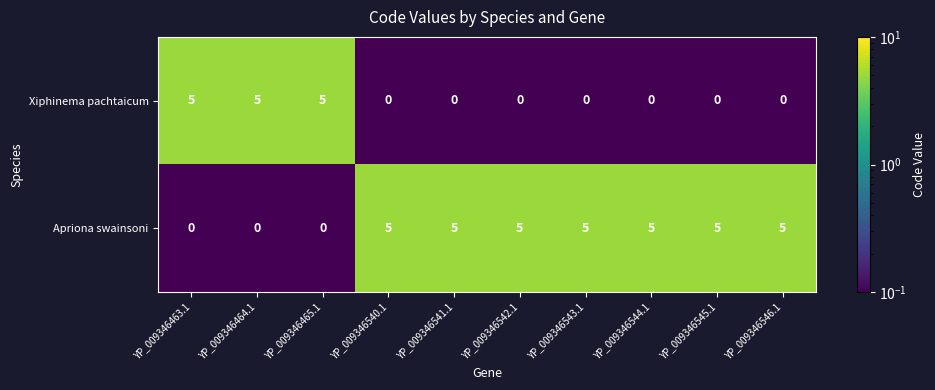

What is the difference between the highest and lowest values at YP_009346464.1?

5